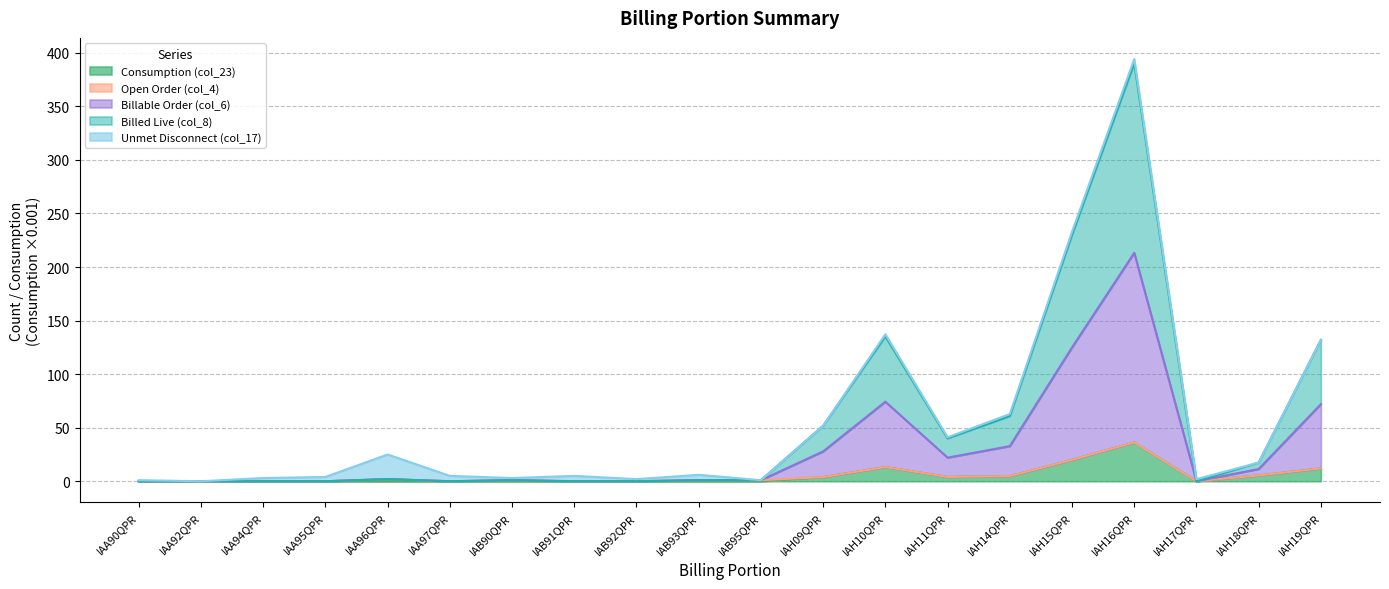

Where does the Billed Live (col_8) series first go above 1?

IAA96QPR